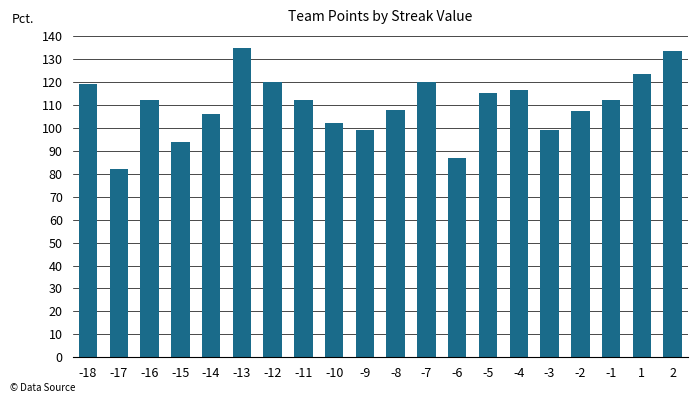

How many series are shown in this chart?

1